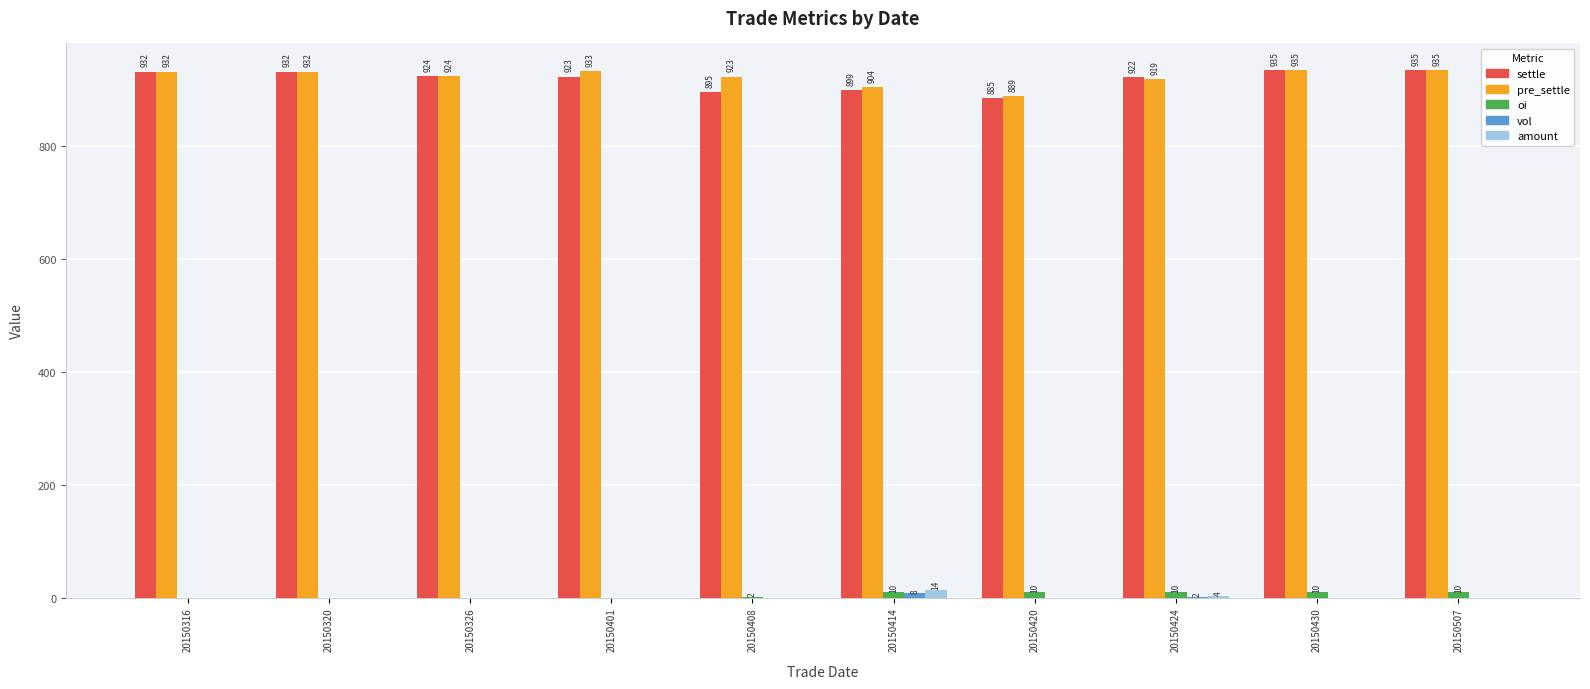

True or false: pre_settle has a value of 904.0 at 20150414.

True